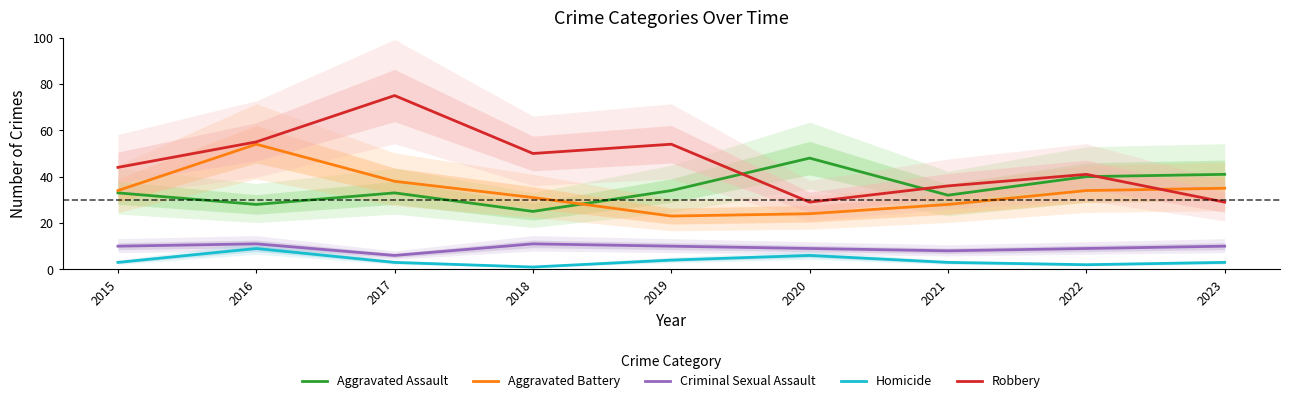

At which category does Aggravated Battery reach its first local peak?

2016